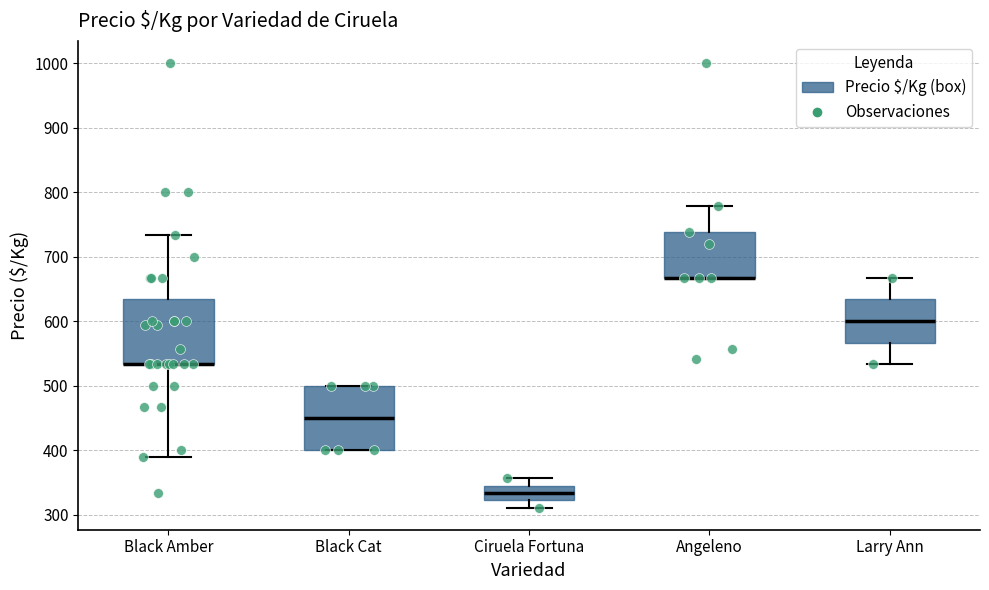

Reading left to right, transcribe this box plot: for each box, give where its median line is, the range the box spans, and where its two whiskers end, as read against the y-axis. The values are not printed on the chart, so give them approximately, as read against the axis.

Black Amber: median 530 (drawn on the box's lower edge), box 530 to 630, whiskers 390 to 730
Black Cat: median 450, box 400 to 500, whiskers 400 to 500
Ciruela Fortuna: median 330, box 320 to 340, whiskers 310 to 360
Angeleno: median 670 (drawn on the box's lower edge), box 670 to 740, whiskers 670 to 780
Larry Ann: median 600, box 570 to 630, whiskers 530 to 670